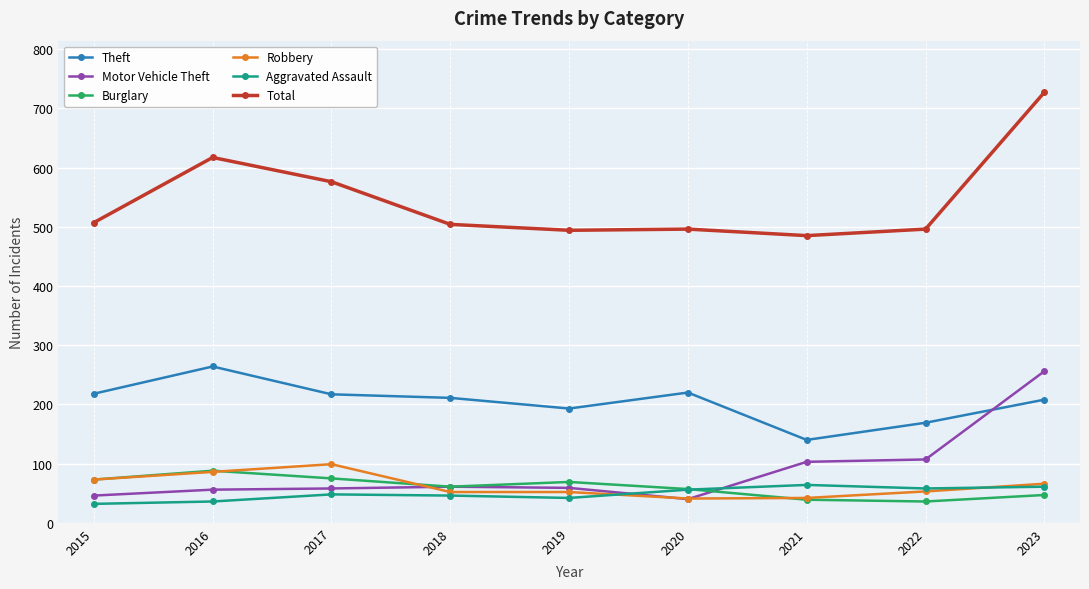

Which category has the lowest value in the Total series?

2021